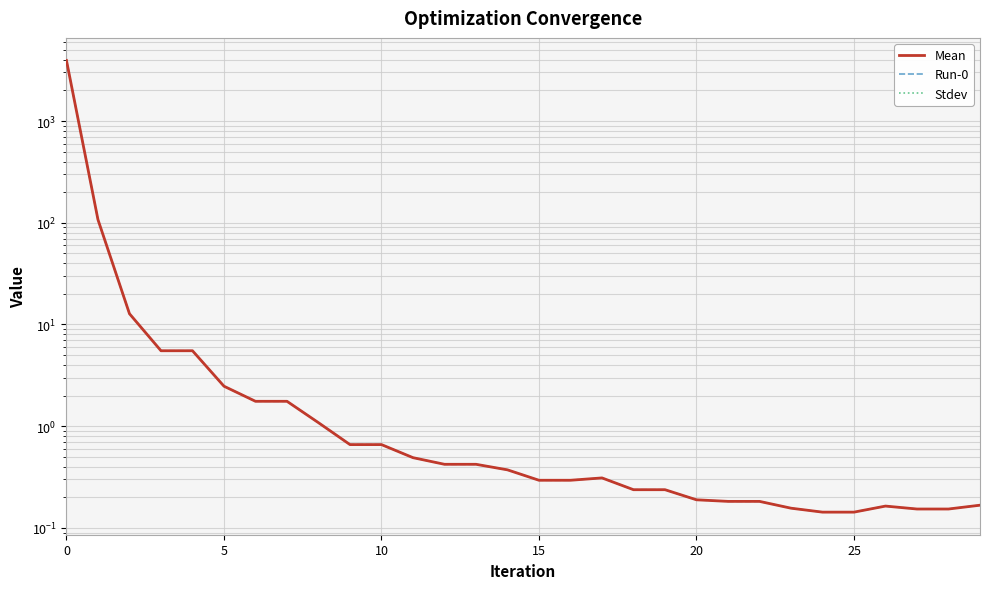

Reading left to right, extract all data points from this chart.

Mean: 3938.6	107.3	12.8	5.5	5.5	2.5	1.8	1.8	1.1	0.7	0.7	0.5	0.4	0.4	0.4	0.3	0.3	0.3	0.2	0.2	0.2	0.2	0.2	0.2	0.1	0.1	0.2	0.2	0.2	0.2
Run-0: 3938.6	107.3	12.8	5.5	5.5	2.5	1.8	1.8	1.1	0.7	0.7	0.5	0.4	0.4	0.4	0.3	0.3	0.3	0.2	0.2	0.2	0.2	0.2	0.2	0.1	0.1	0.2	0.2	0.2	0.2
Stdev: 0.0	0.0	0.0	0.0	0.0	0.0	0.0	0.0	0.0	0.0	0.0	0.0	0.0	0.0	0.0	0.0	0.0	0.0	0.0	0.0	0.0	0.0	0.0	0.0	0.0	0.0	0.0	0.0	0.0	0.0